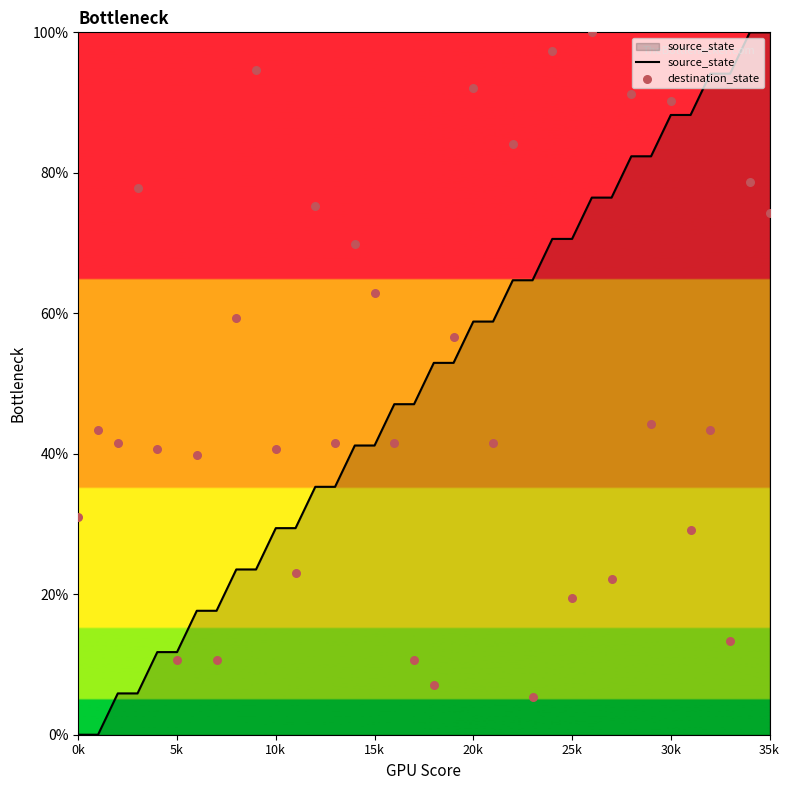

What is the total value across all series at 24?

167.9